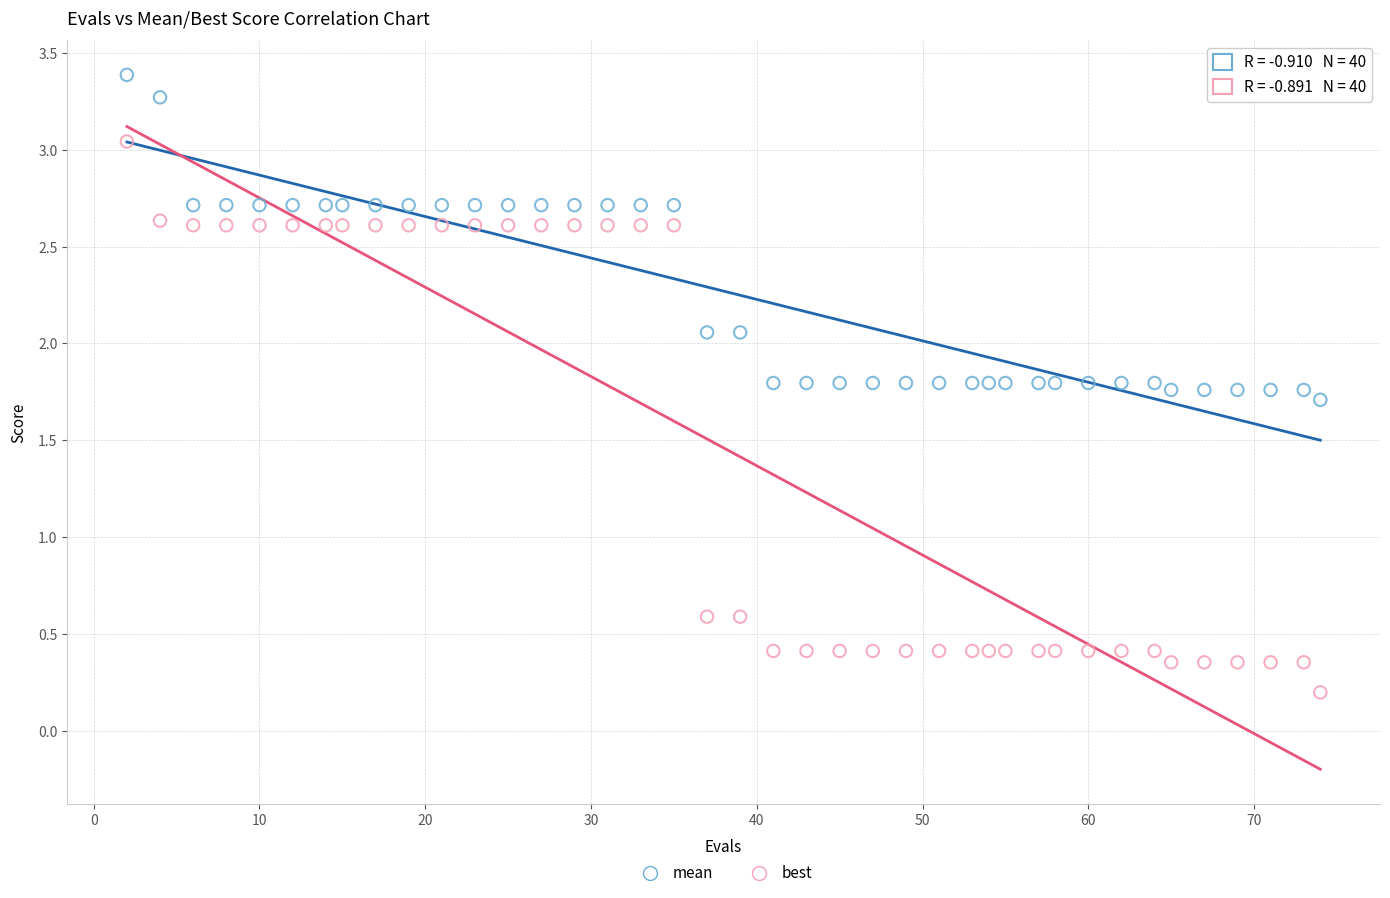

What is the X range (max minus min) for the scatter plot?

72.0